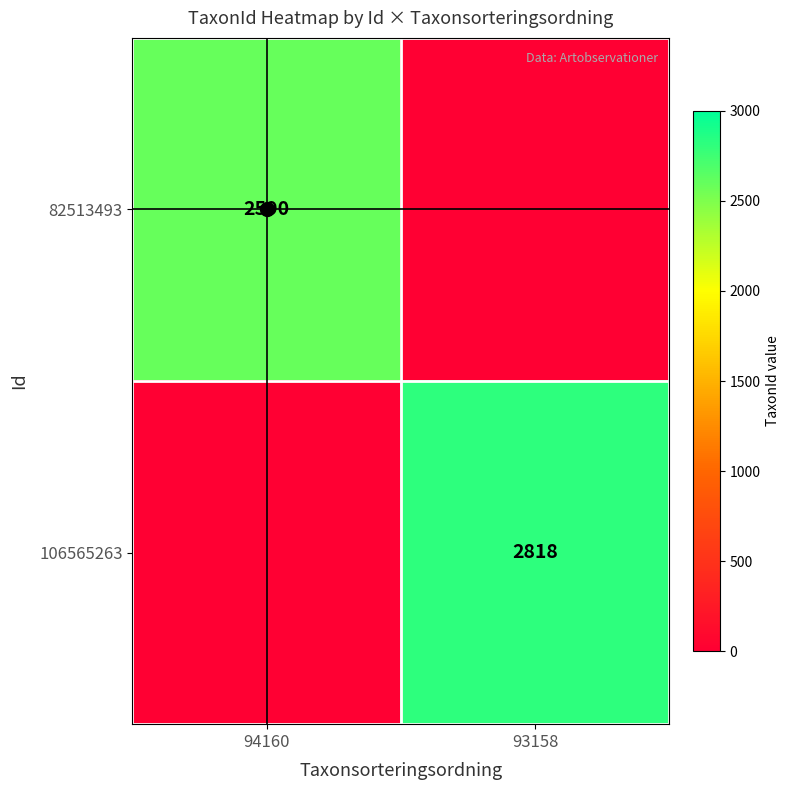

How many 82513493 values are between 0 and 2590?

2